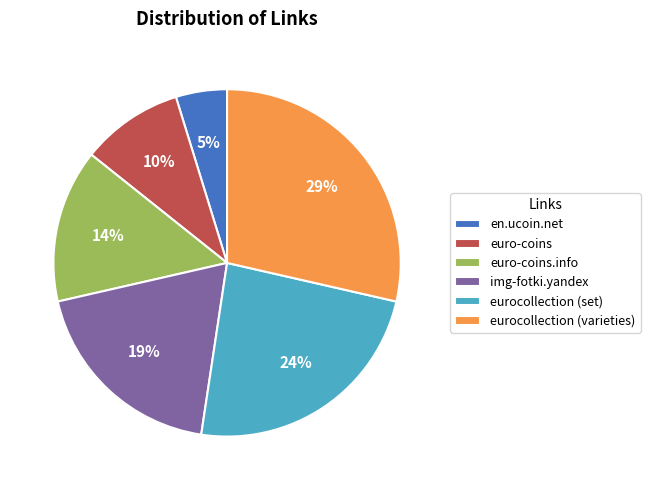

Count the number of slices in the pie.

6